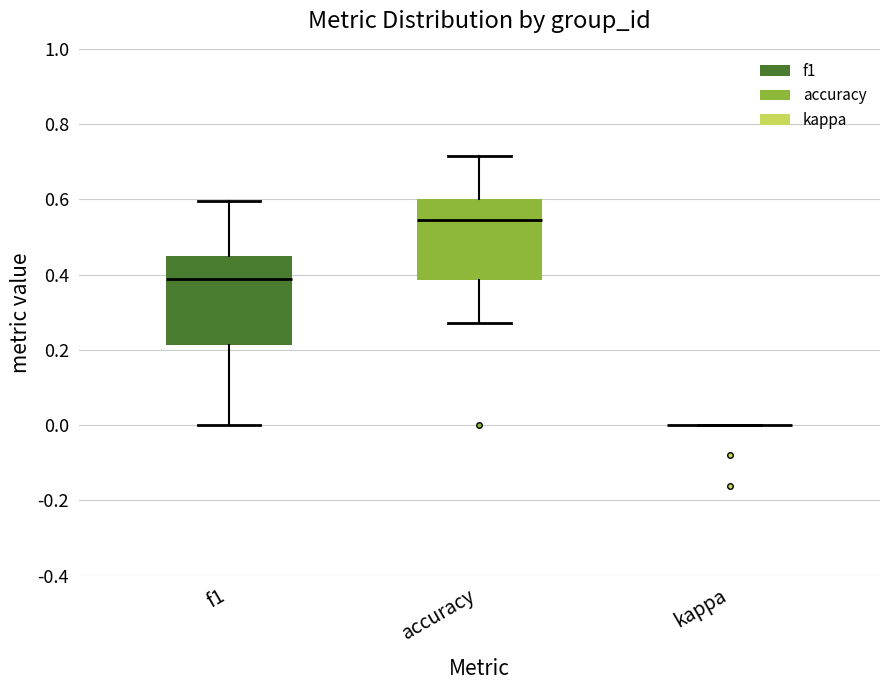

Reading left to right, transcribe this box plot: for each box, give where its median line is, the range the box spans, and where its two whiskers end, as read against the y-axis. The values are not printed on the chart, so give them approximately, as read against the axis.

f1: median 0.38, box 0.22 to 0.46, whiskers 0.00 to 0.60
accuracy: median 0.54, box 0.38 to 0.60, whiskers 0.28 to 0.72
kappa: box collapsed to a line at 0.00, whiskers 0.00 to 0.00